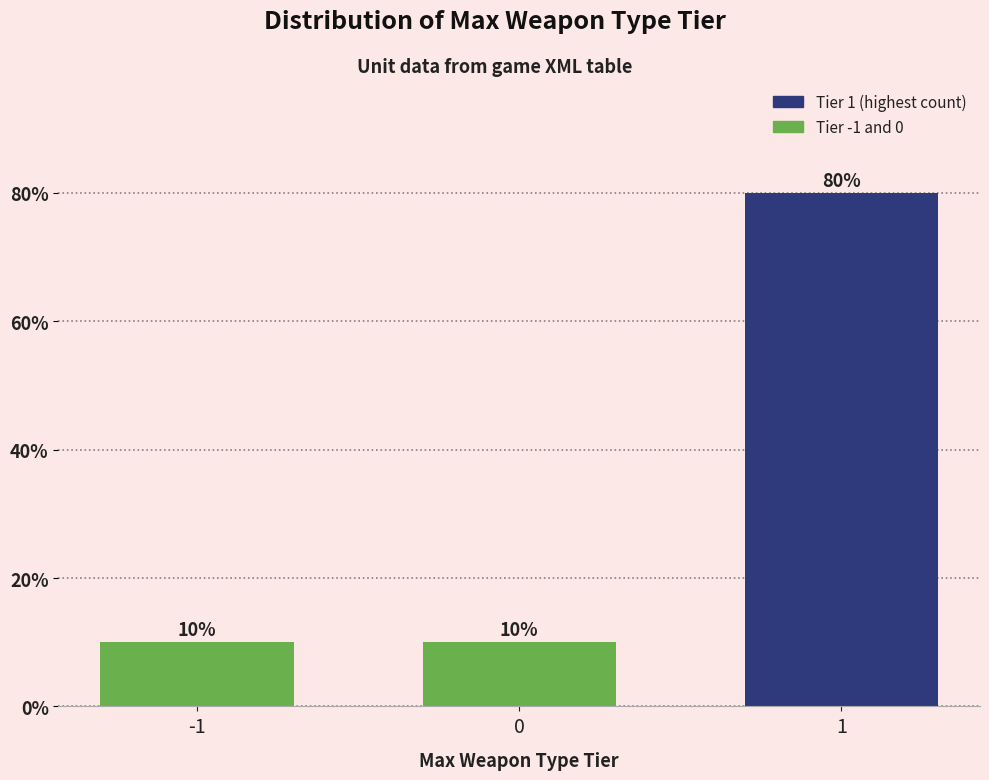

Reading right to left, what are all the values shown in this chart?

80	10	10